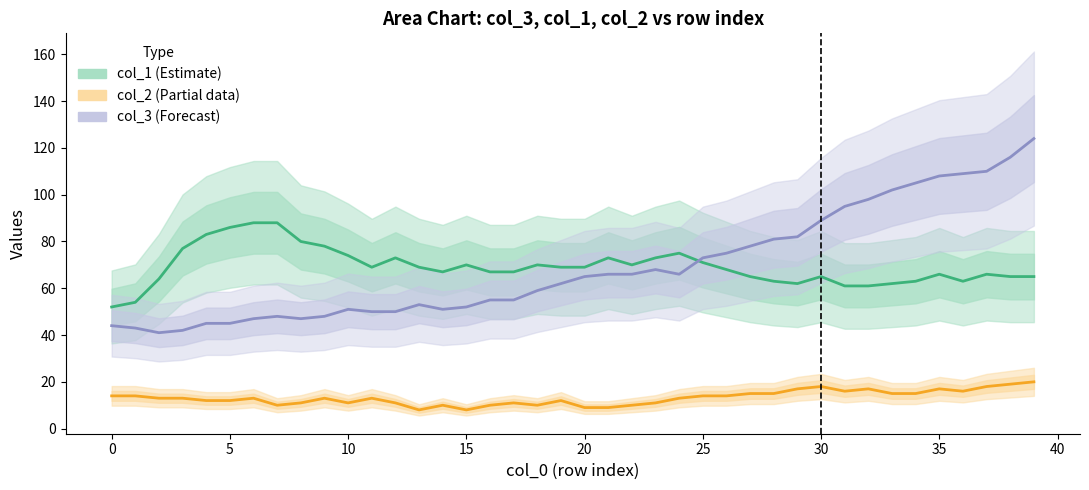

How many categories are shown in the chart?

40